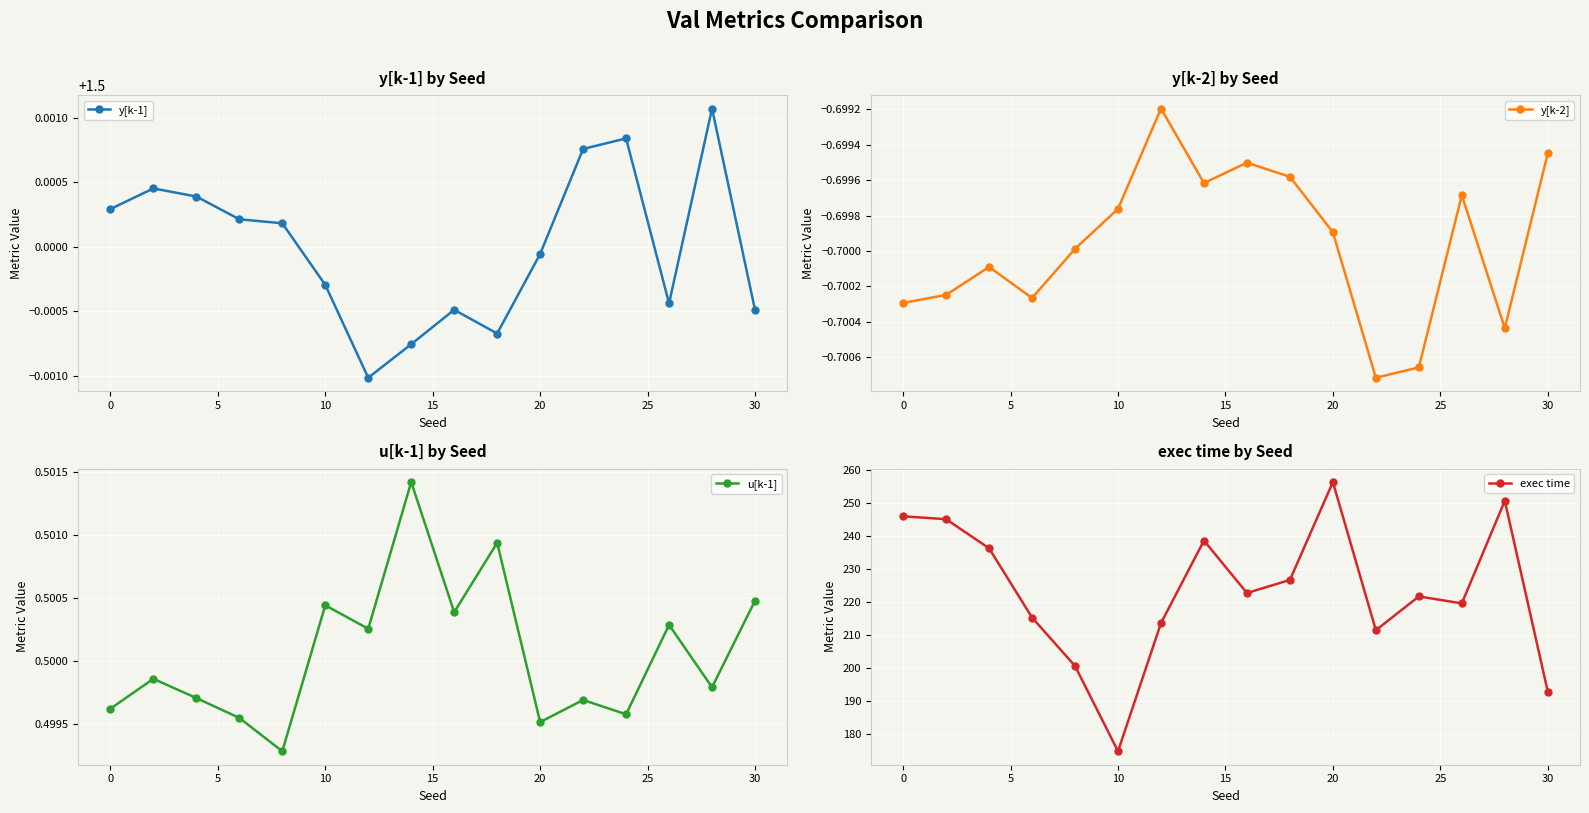

True or false: u[k-1] and y[k-2] intersect in this chart.

False